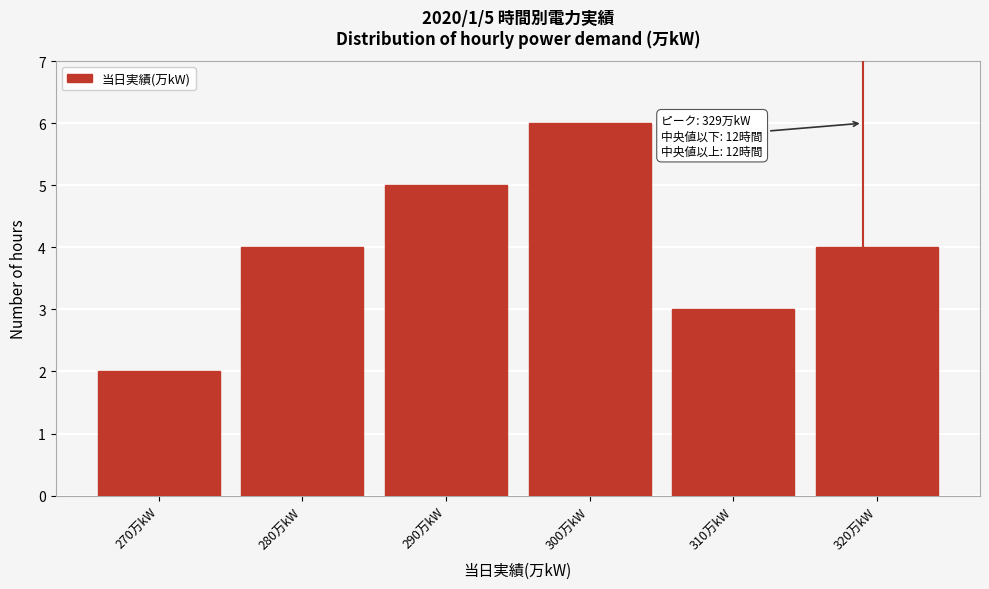

Reading left to right, extract all data points from this chart.

270万kW=2	280万kW=4	290万kW=5	300万kW=6	310万kW=3	320万kW=4